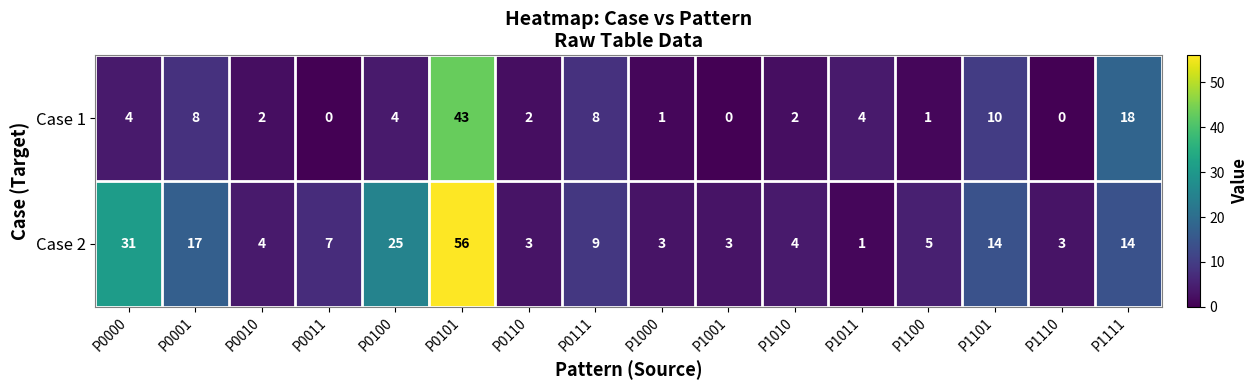

Which series has the largest total across all categories?

Case 2